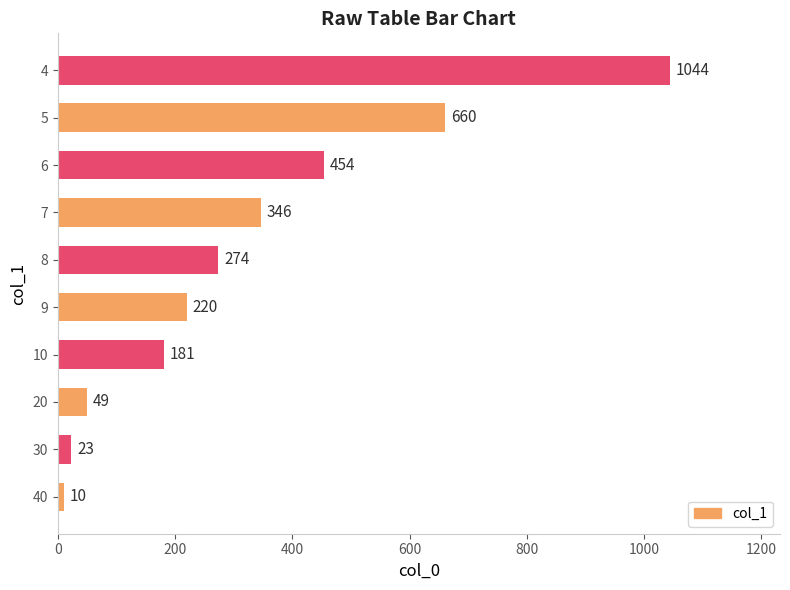

True or false: the data shows 1044 at 4.

True